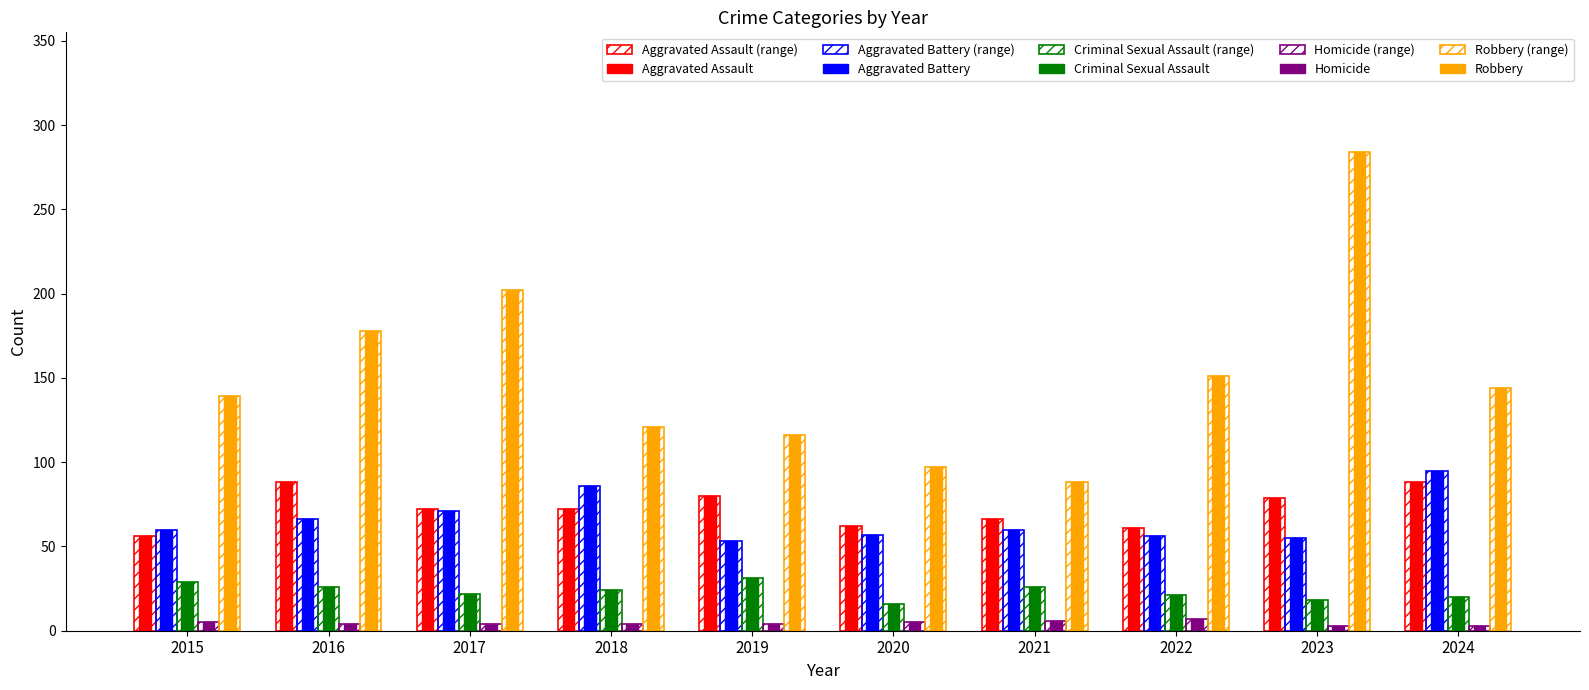

What is the total value across all series at 2015?

289